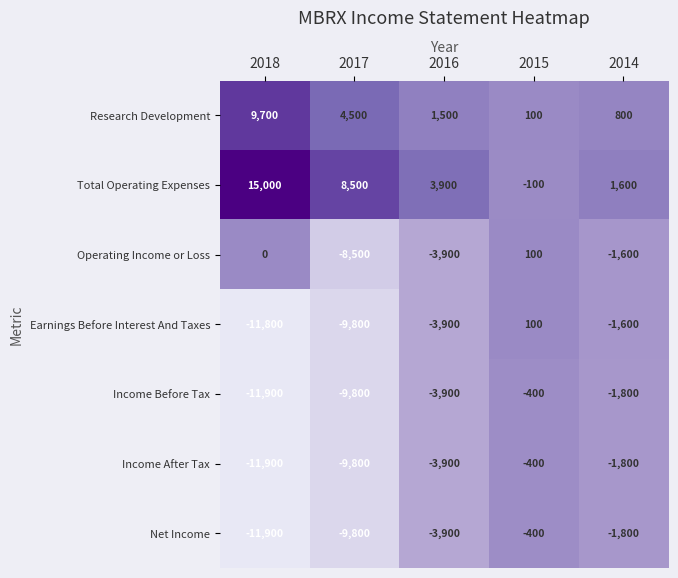

What is the average value of the Earnings Before Interest And Taxes series?

-5400